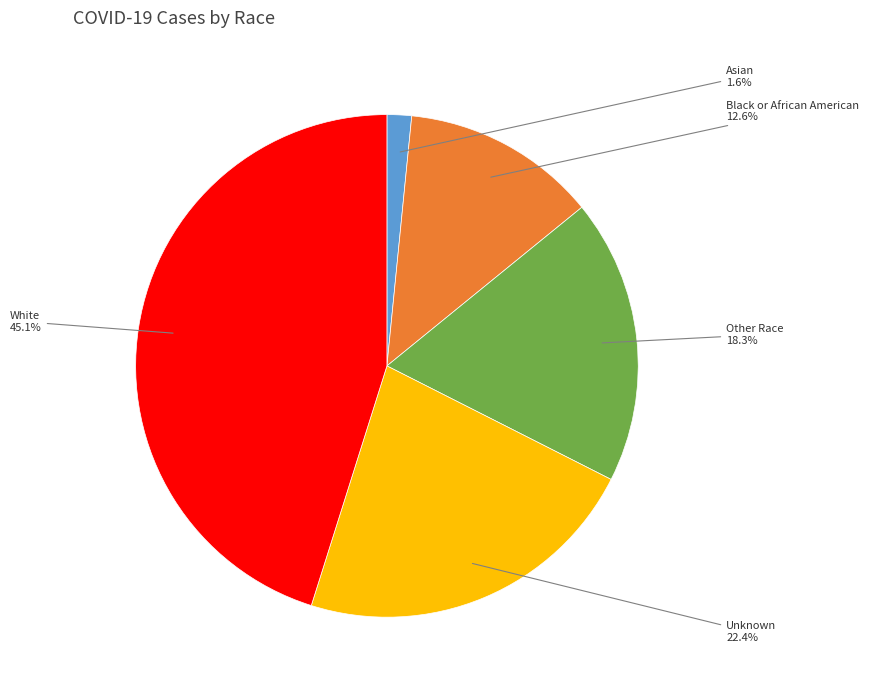

Is there any slice that represents more than half of the pie?

No